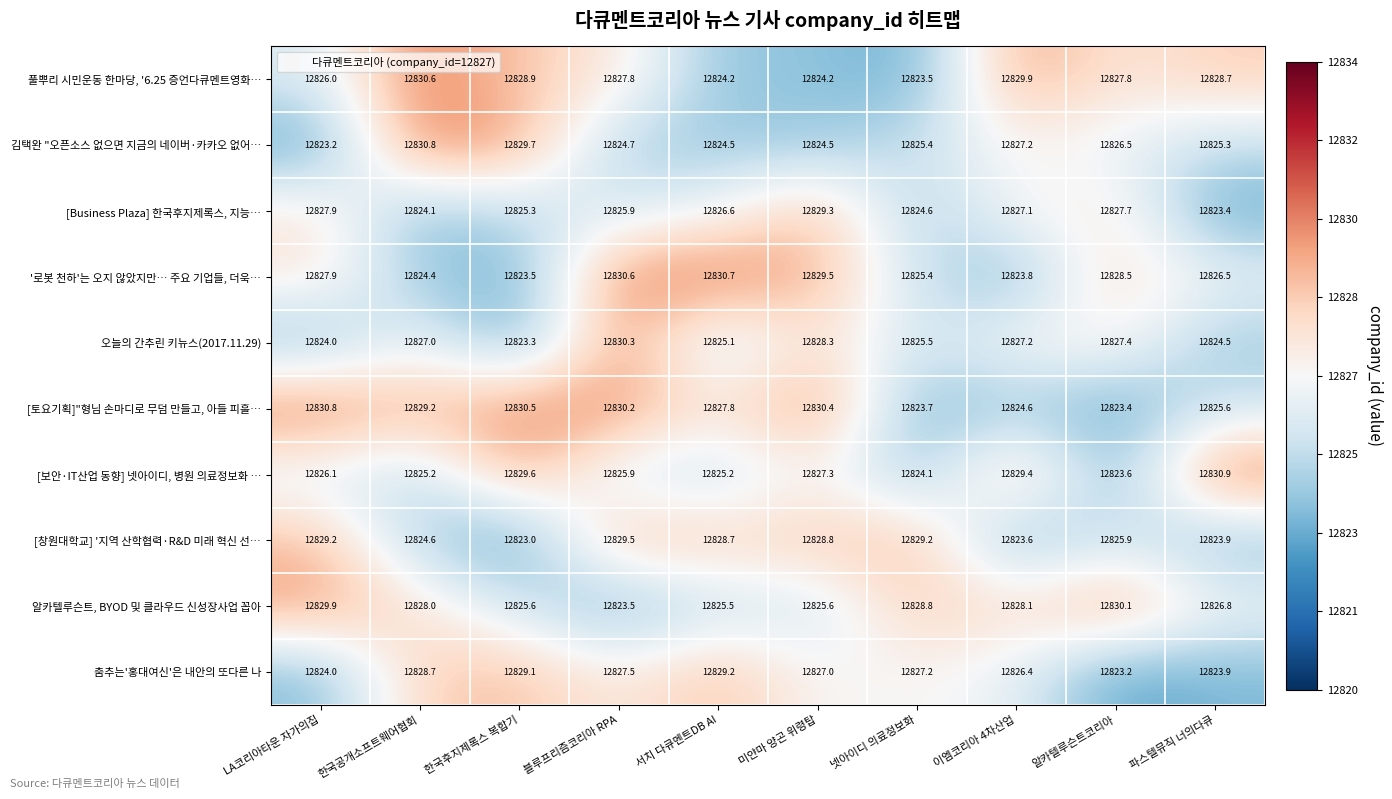

What is the difference between the highest and lowest values at 알카텔루슨트코리아?

6.9